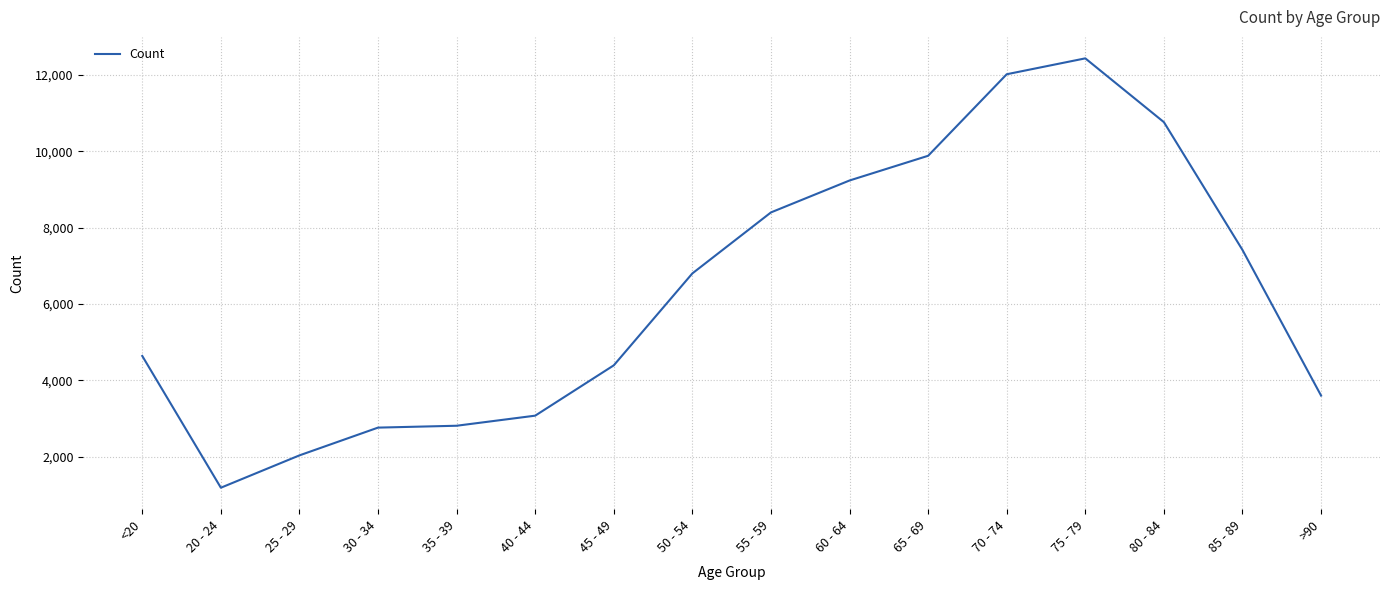

What is the greatest value displayed?

12434